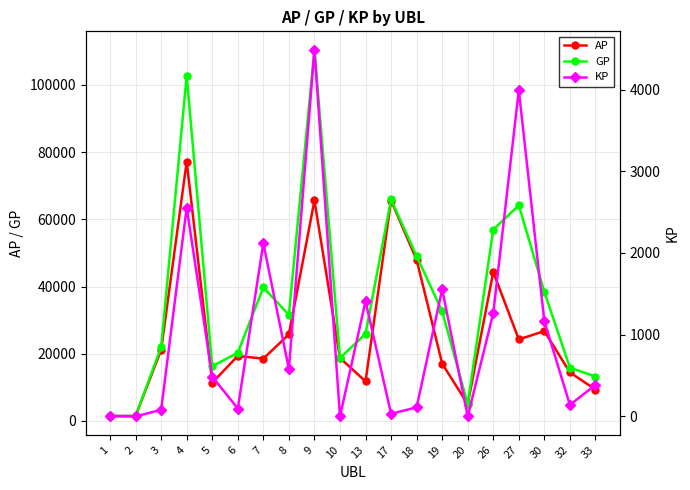

How many distinct data groups are displayed?

3